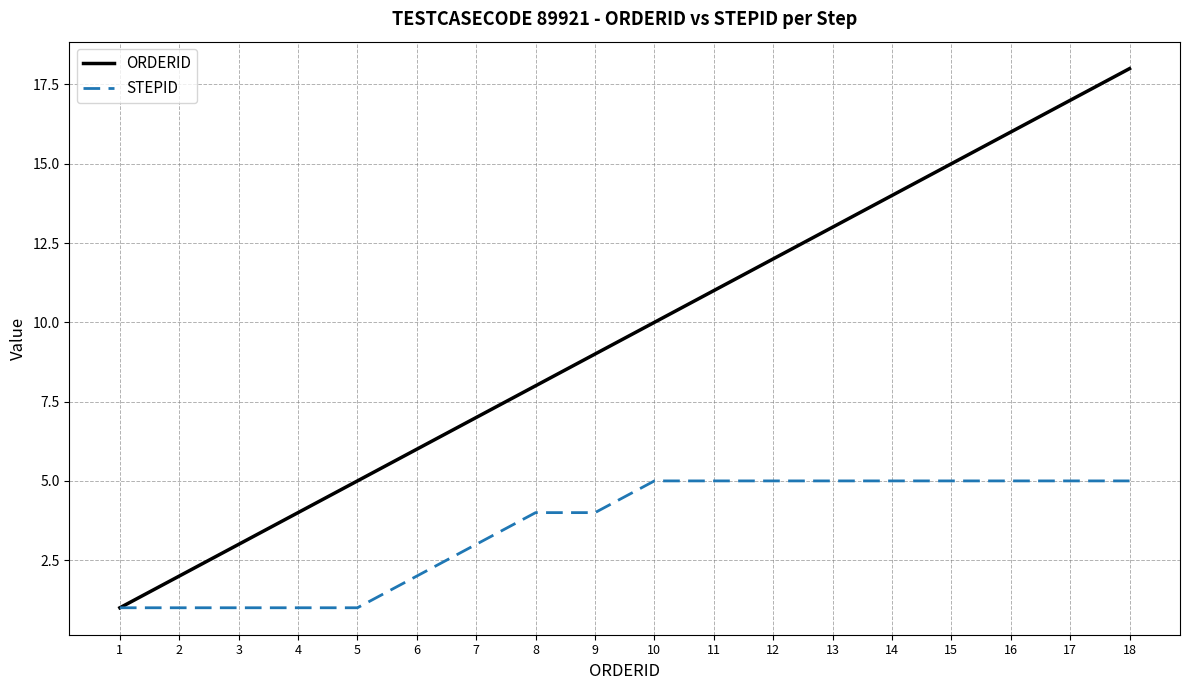

The ORDERID series shows 7 at 5. True or false?

False